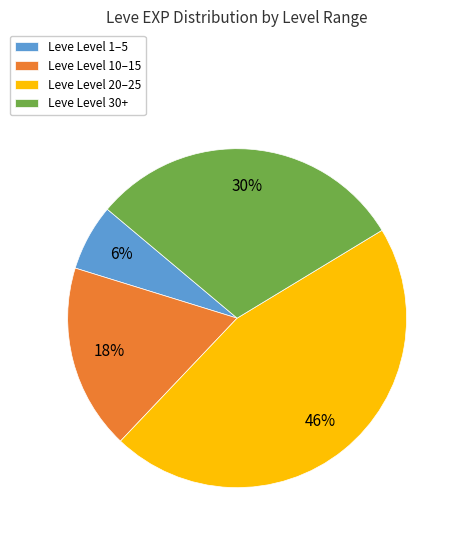

Count the number of slices in the pie.

4